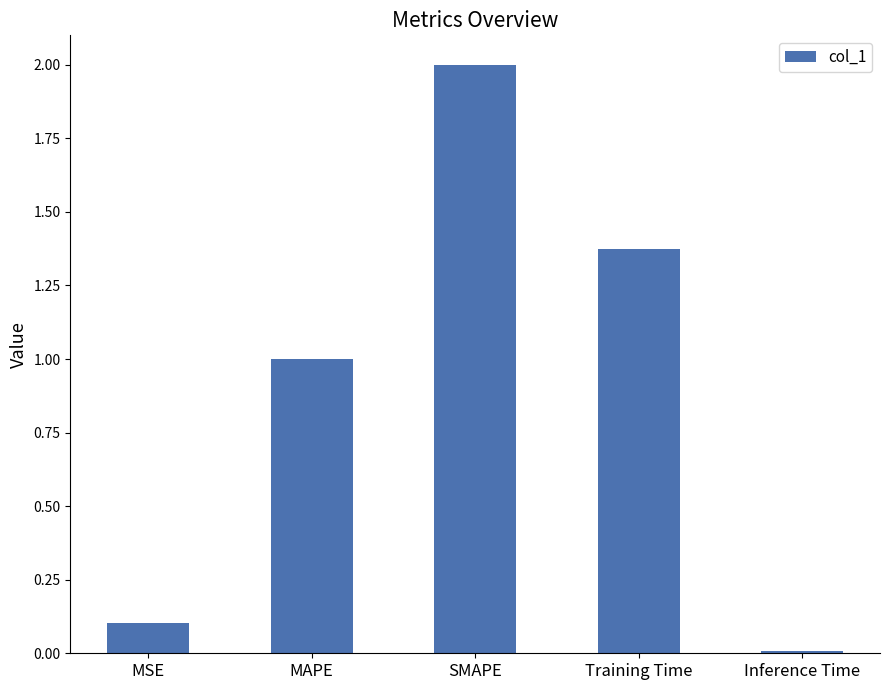

What is the value of the 1st bar from the left?

0.1